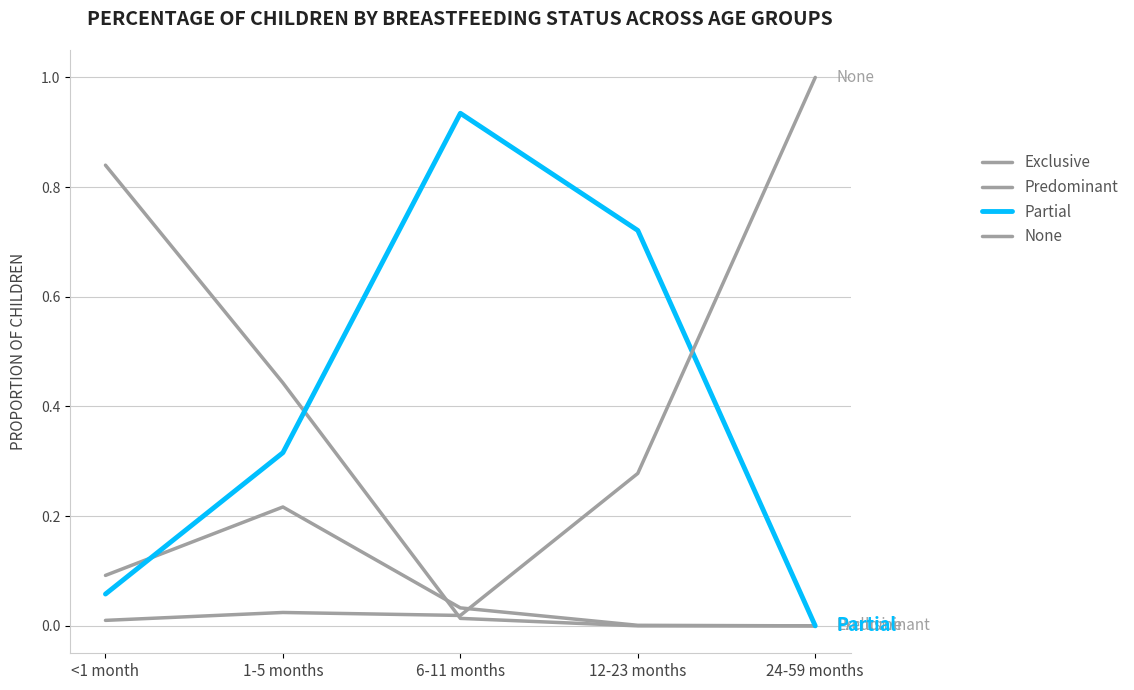

The Exclusive series shows 0.4 at 1-5 months. True or false?

True